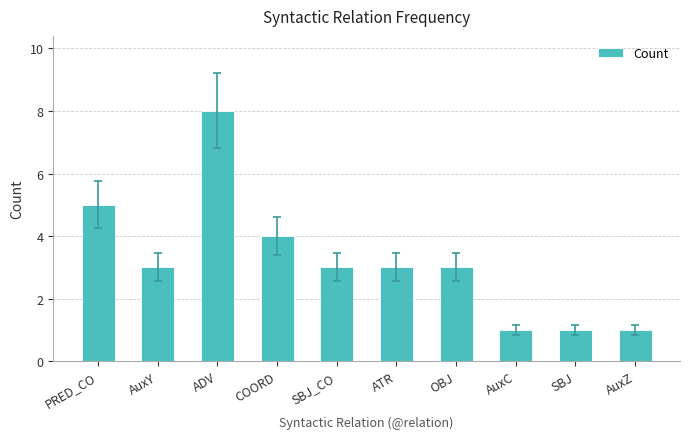

What is the smallest value displayed?

1